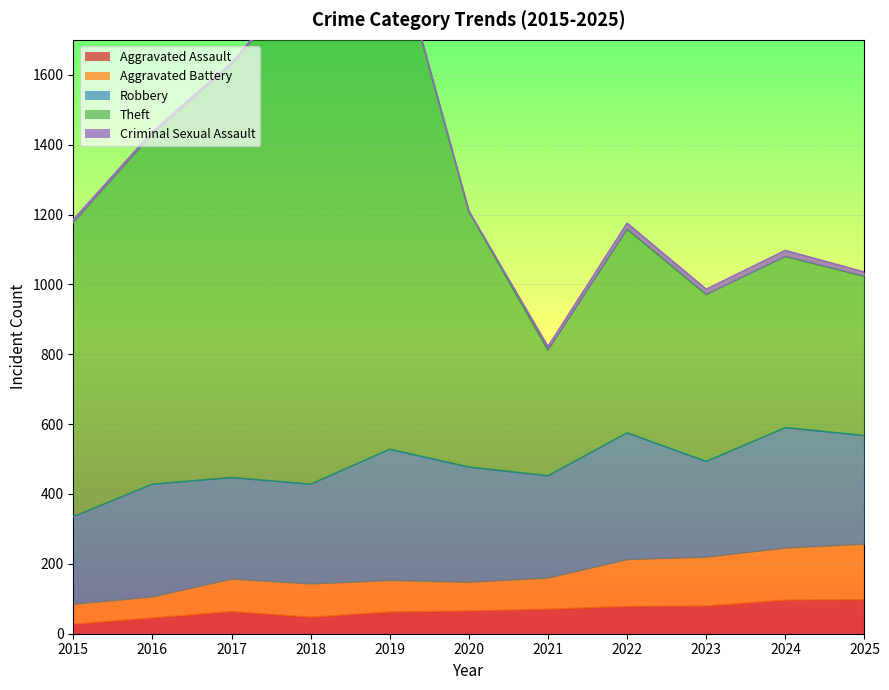

What is the difference between the highest and lowest values at 2015?

1150